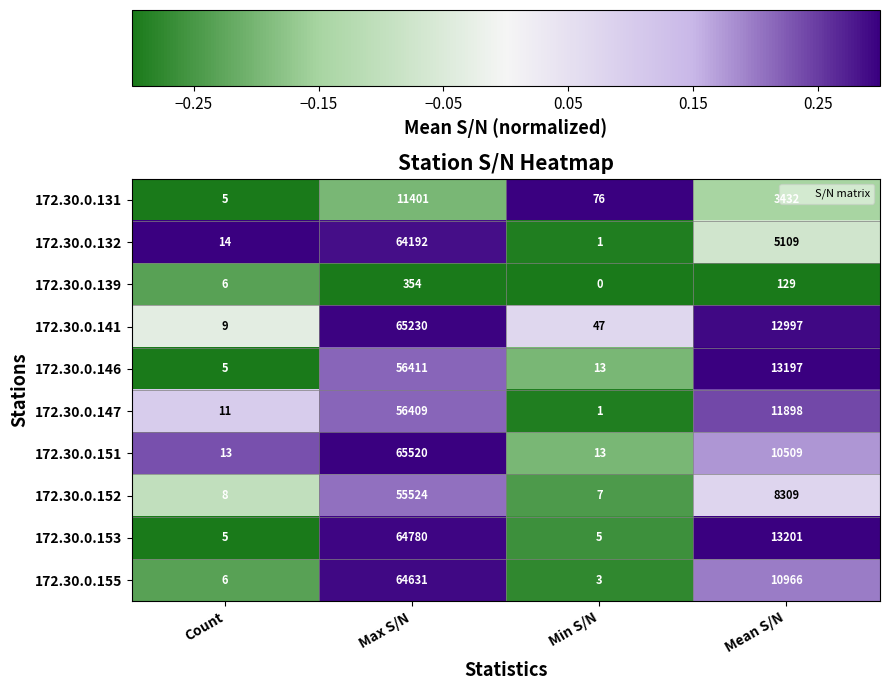

At Mean S/N, list the series in order from largest to smallest.

172.30.0.153, 172.30.0.146, 172.30.0.141, 172.30.0.147, 172.30.0.155, 172.30.0.151, 172.30.0.152, 172.30.0.132, 172.30.0.131, 172.30.0.139